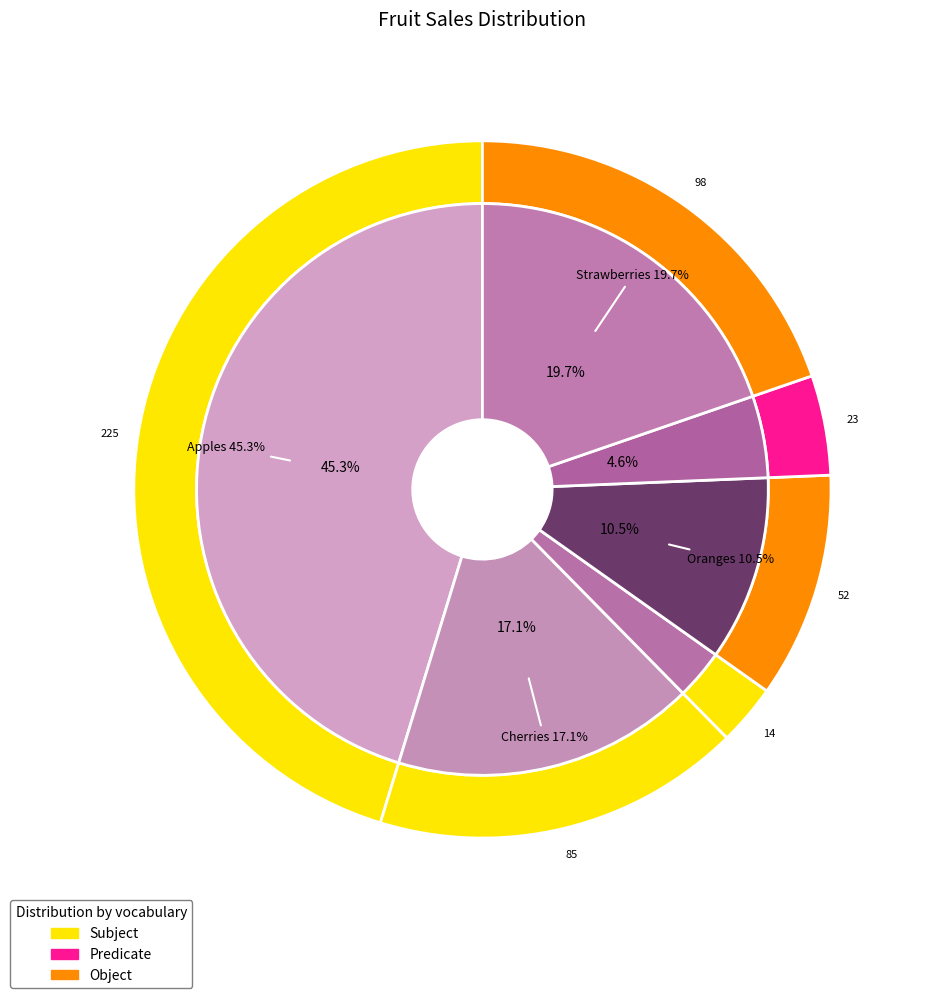

What percentage is the Apples slice, to the nearest percent?

45%